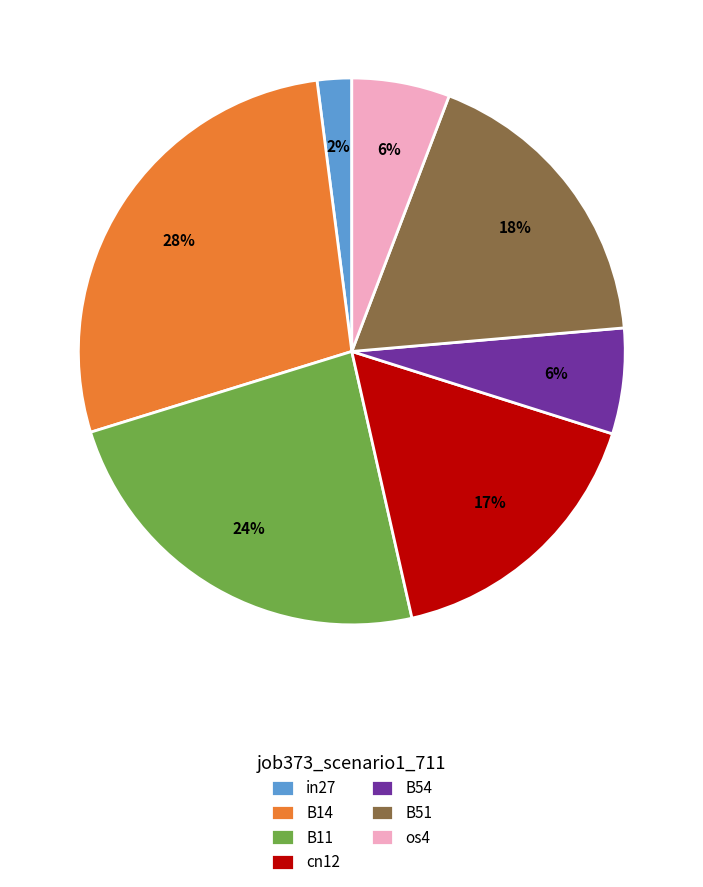

Which category has the biggest portion of the pie?

B14